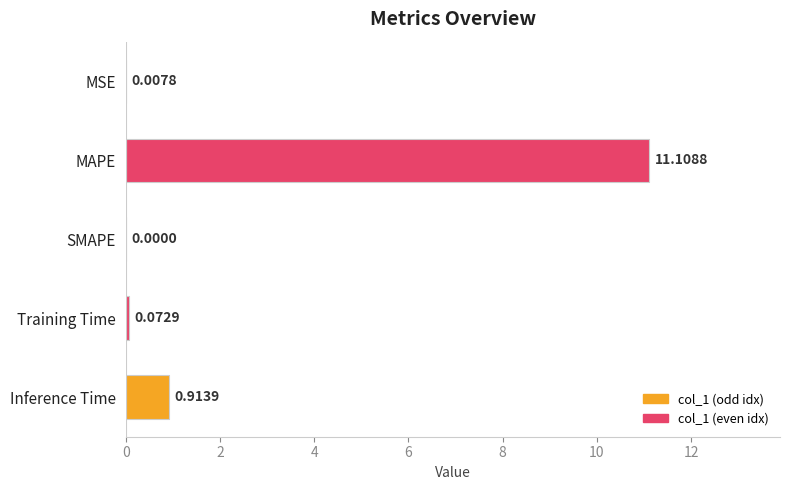

Are the bars horizontal?

Yes